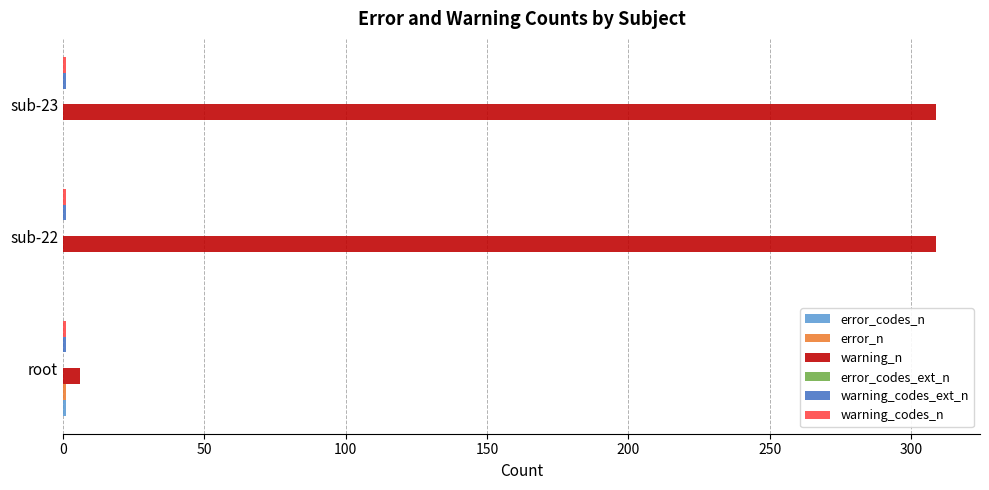

How many data points does each series have?

3